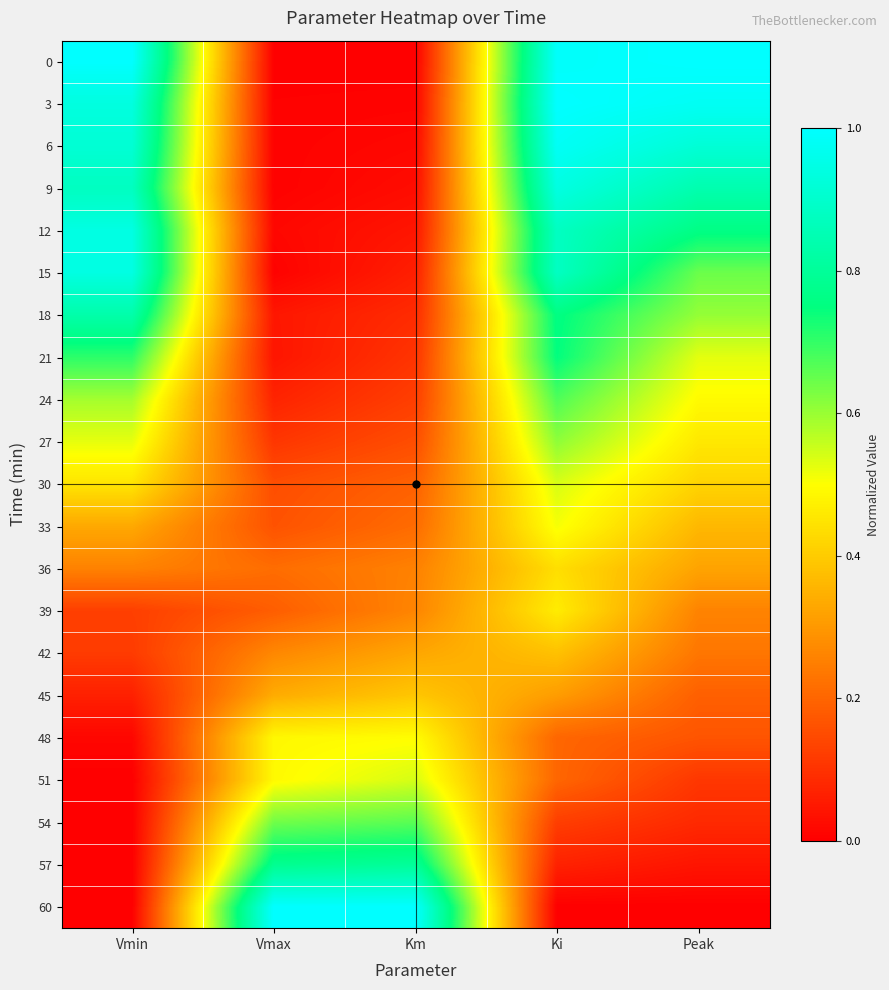

What is the maximum value shown in the chart?

1.0